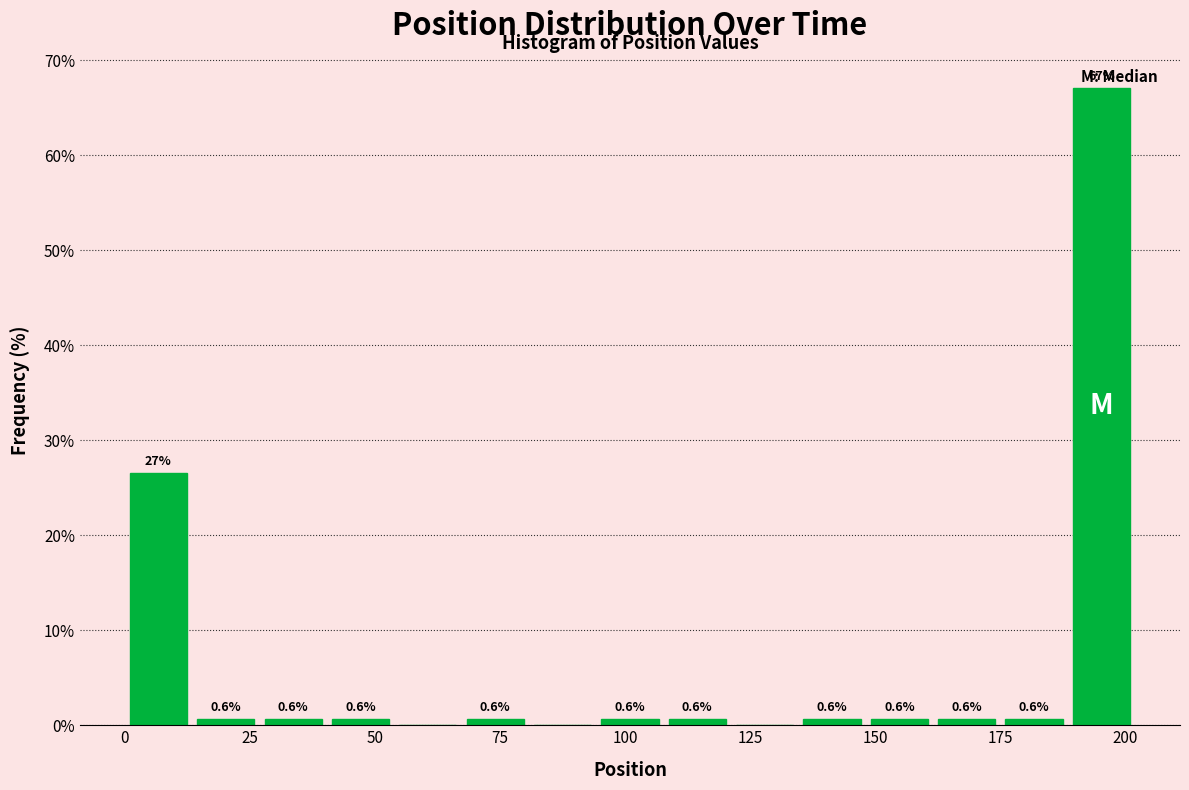

Around what value on the x-axis is the tallest bar? Give the approximate position of its centre, as read against the axis.

195